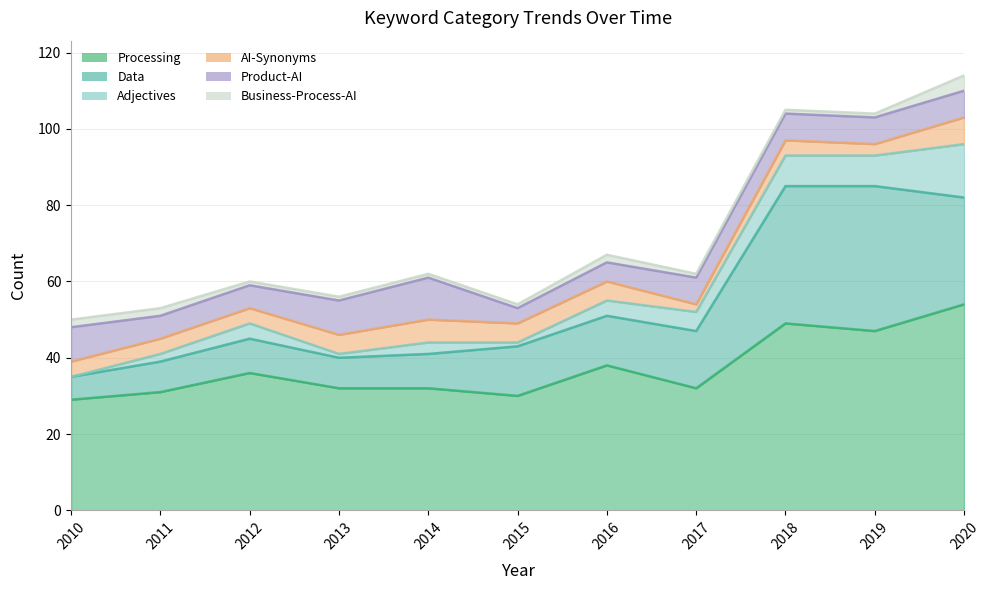

What is the average value of the Product-AI series?

7